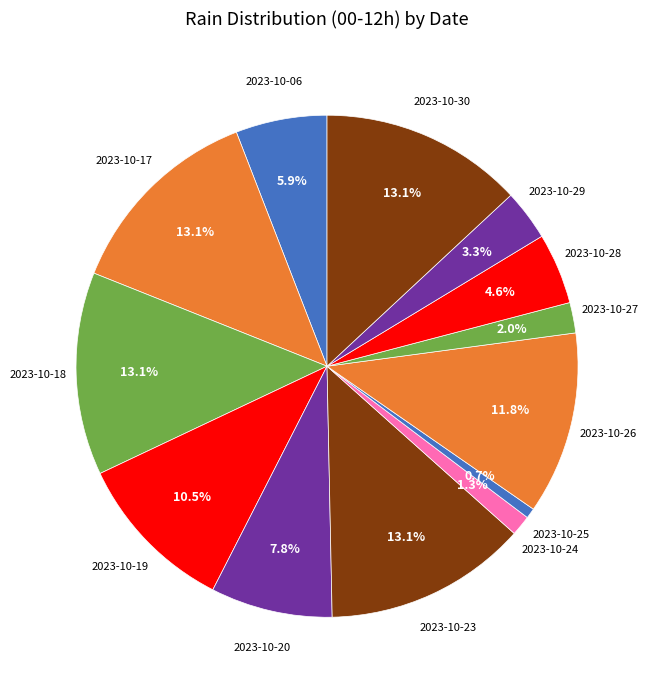

Count the number of slices in the pie.

13